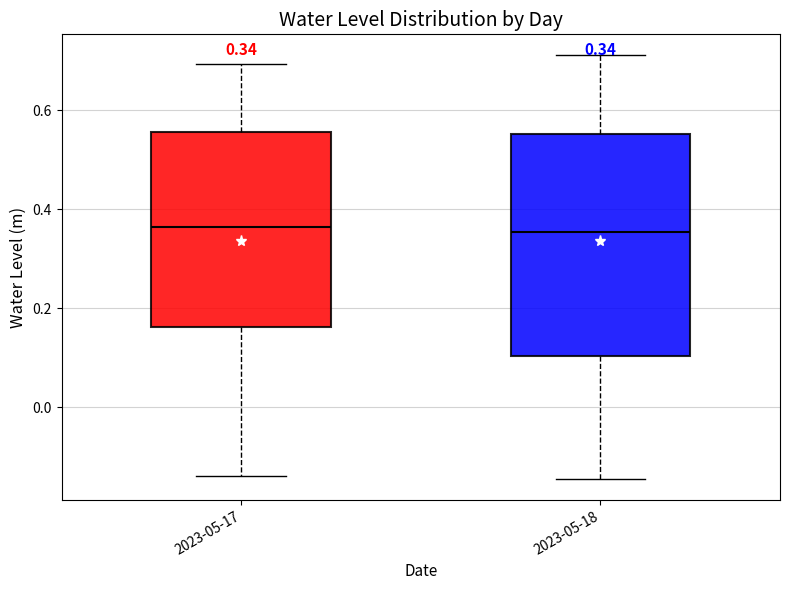

Comparing the boxes themselves (not the whiskers), which one is the tallest?

2023-05-18